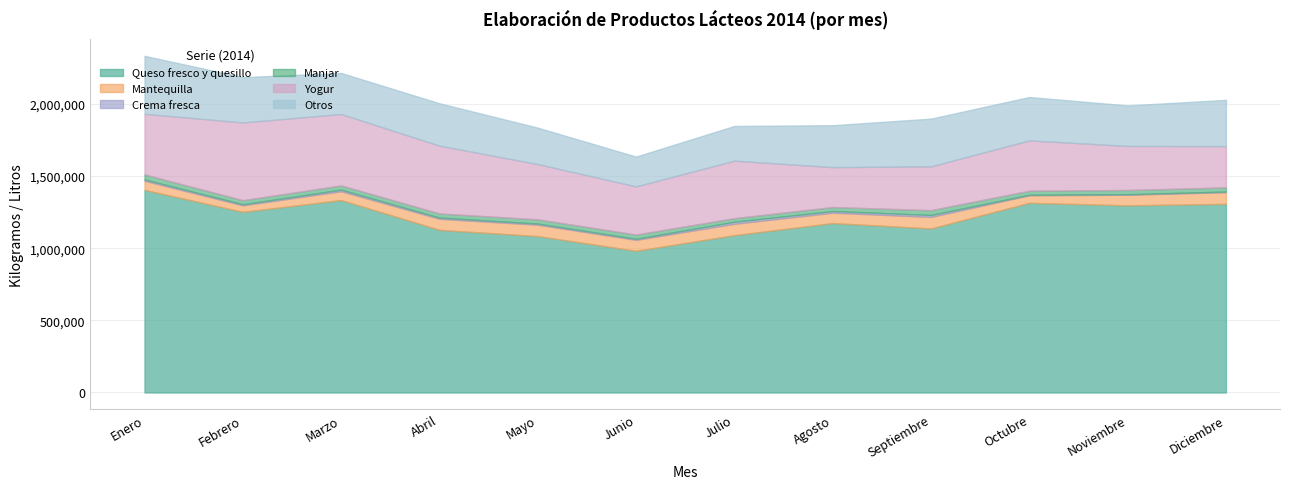

Which has a higher value, Enero or Agosto?

Enero